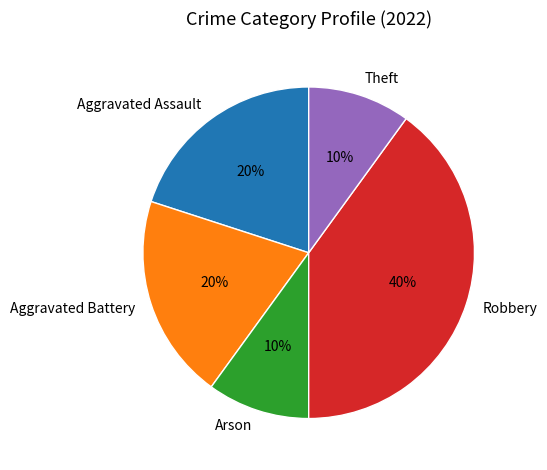

Does Aggravated Assault represent more than half of the total?

No